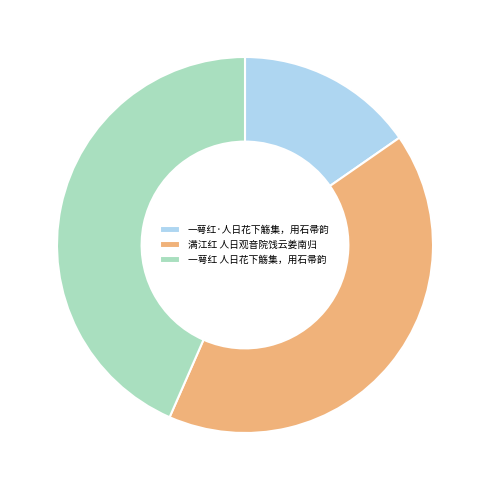

Is the sum of 满江红 人日观音院饯云姜南归 and 一萼红·人日花下觞集，用石帚韵 greater than half?

Yes